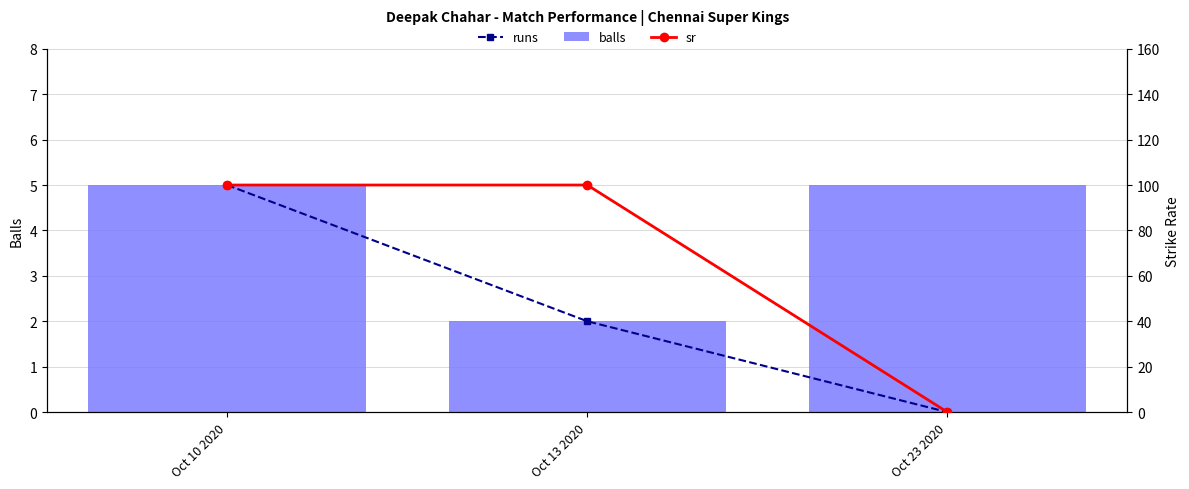

The value of runs at Oct 10 2020 is 5. True or false?

True